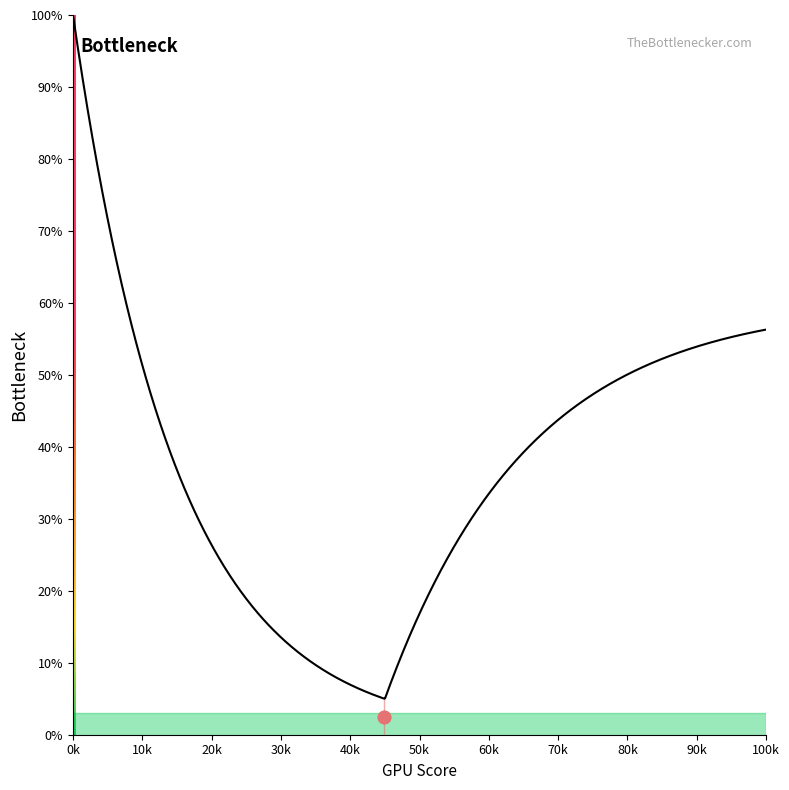

Between 5 and 8, which is larger?

8